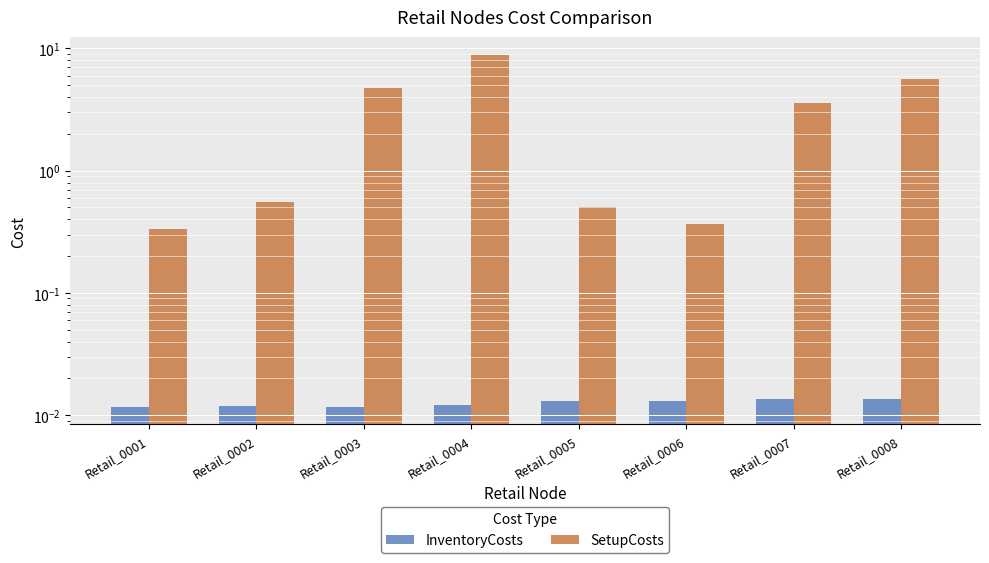

Reading right to left, transcribe all the data shown in this chart.

InventoryCosts: Retail_0008=0.0	Retail_0007=0.0	Retail_0006=0.0	Retail_0005=0.0	Retail_0004=0.0	Retail_0003=0.0	Retail_0002=0.0	Retail_0001=0.0
SetupCosts: Retail_0008=5.6	Retail_0007=3.6	Retail_0006=0.4	Retail_0005=0.5	Retail_0004=8.9	Retail_0003=4.7	Retail_0002=0.6	Retail_0001=0.3